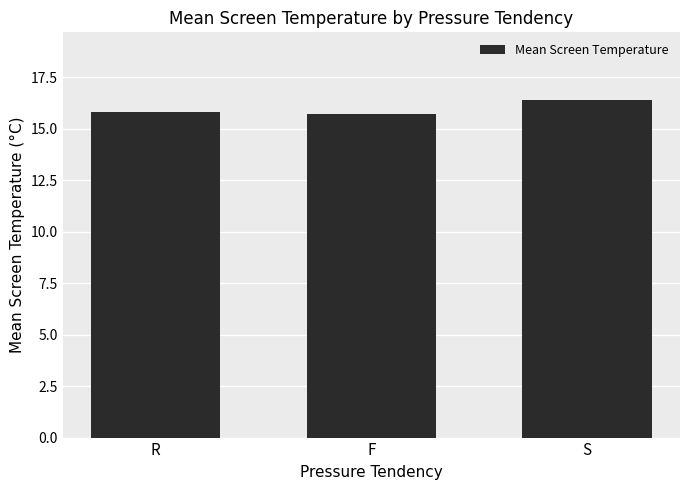

What is the smallest value displayed?

15.7